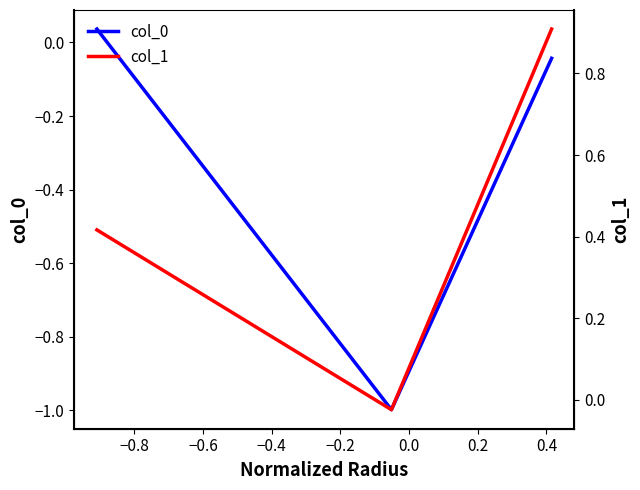

Is it true that col_0 equals 0.1 at −1.0?

False